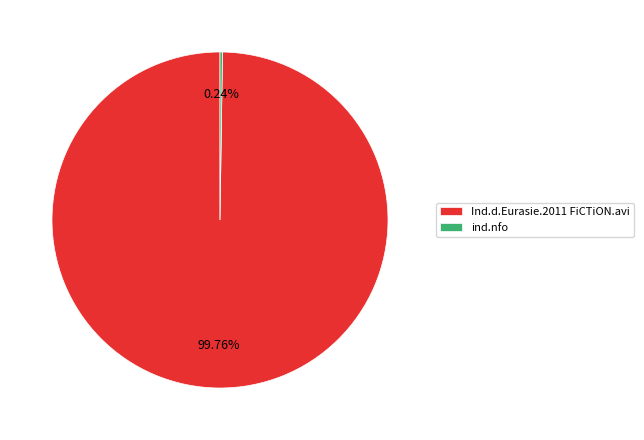

Does Ind.d.Eurasie.2011 FiCTiON.avi represent more than half of the total?

Yes